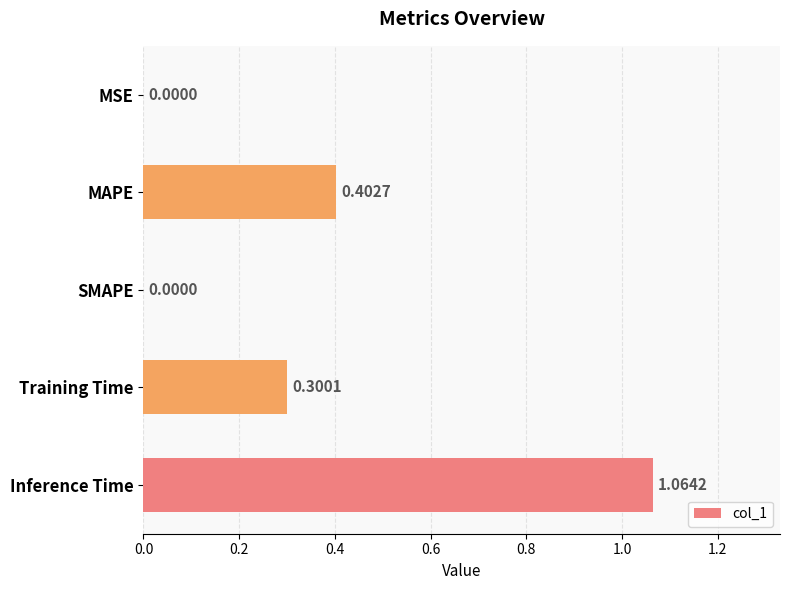

Which label corresponds to the largest value in the chart?

Inference Time